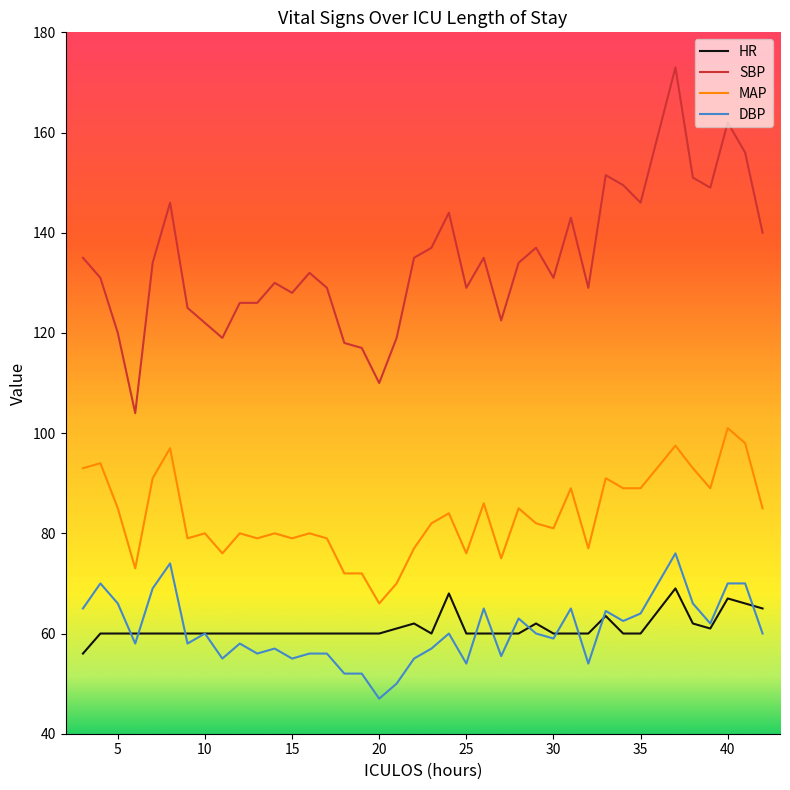

What are all the series names shown in the legend?

HR, SBP, MAP, DBP